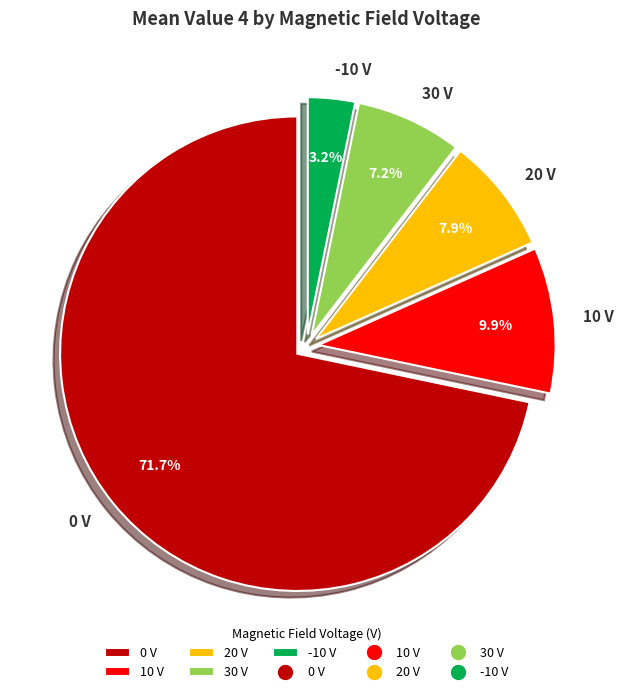

Which category has the smallest portion of the pie?

-10